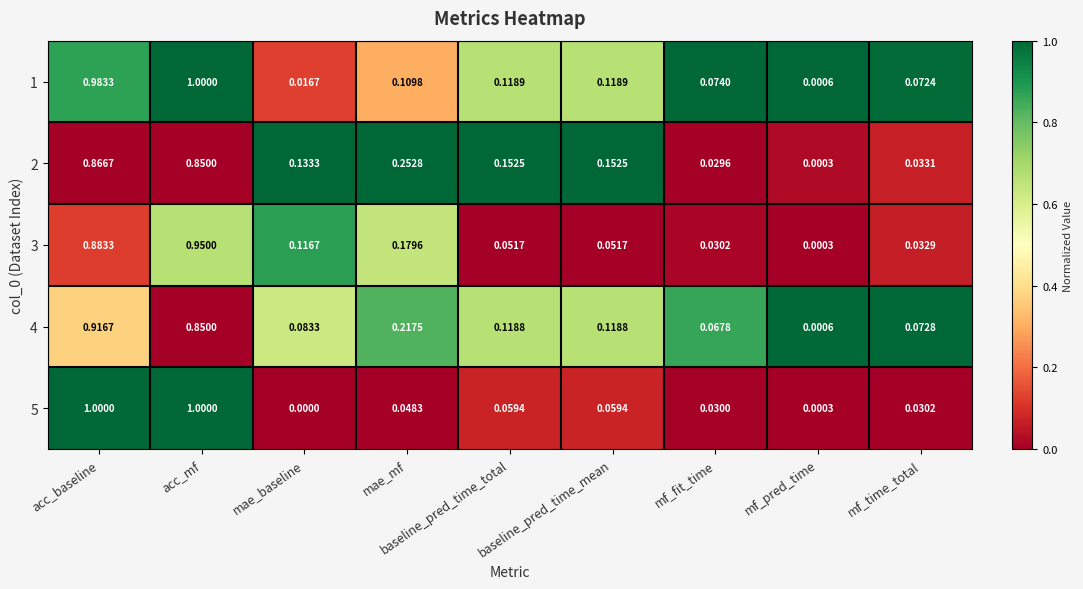

Which label corresponds to the smallest value in the chart?

mae_baseline